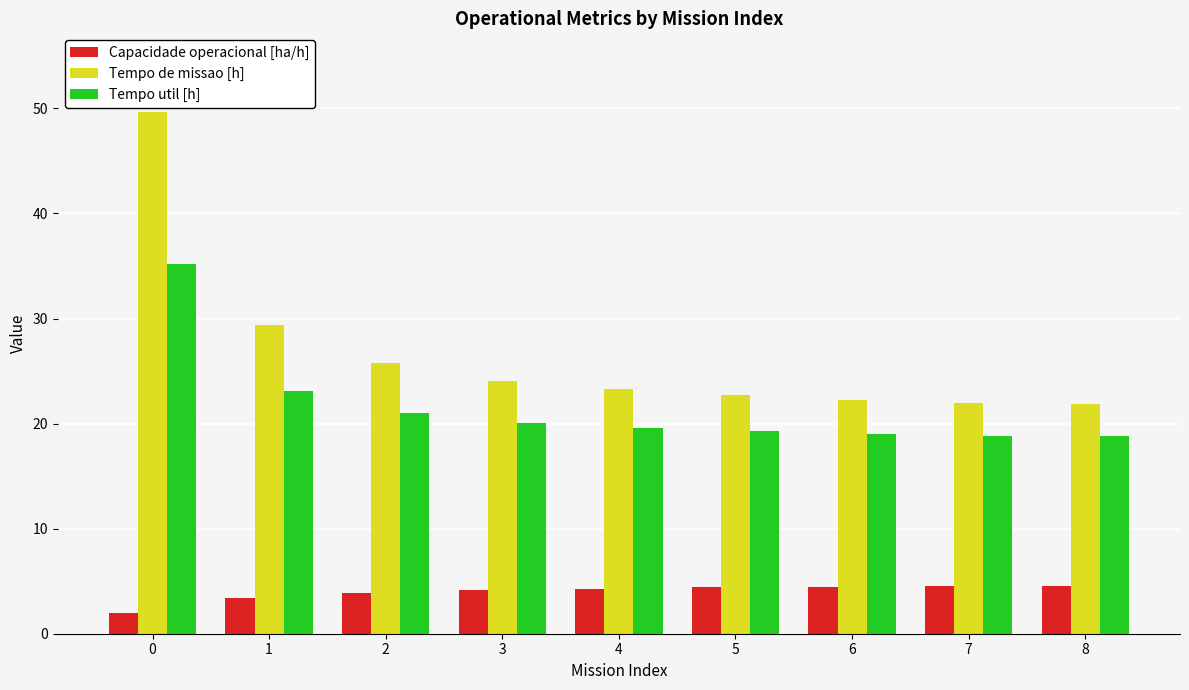

The Tempo de missao [h] series shows 6.3 at 3. True or false?

False